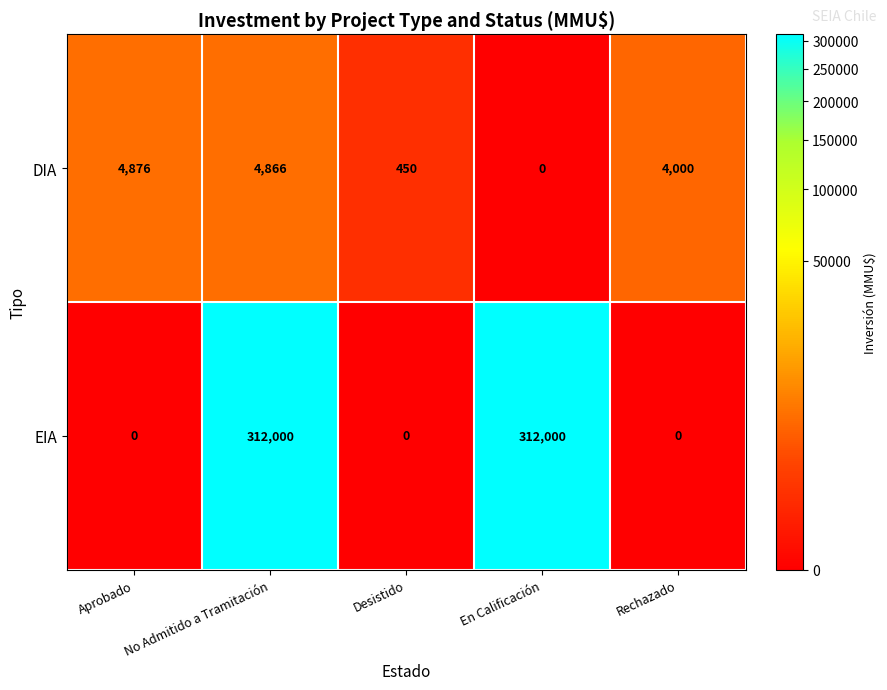

What is the difference between the second highest and second lowest values in the EIA series?

312000